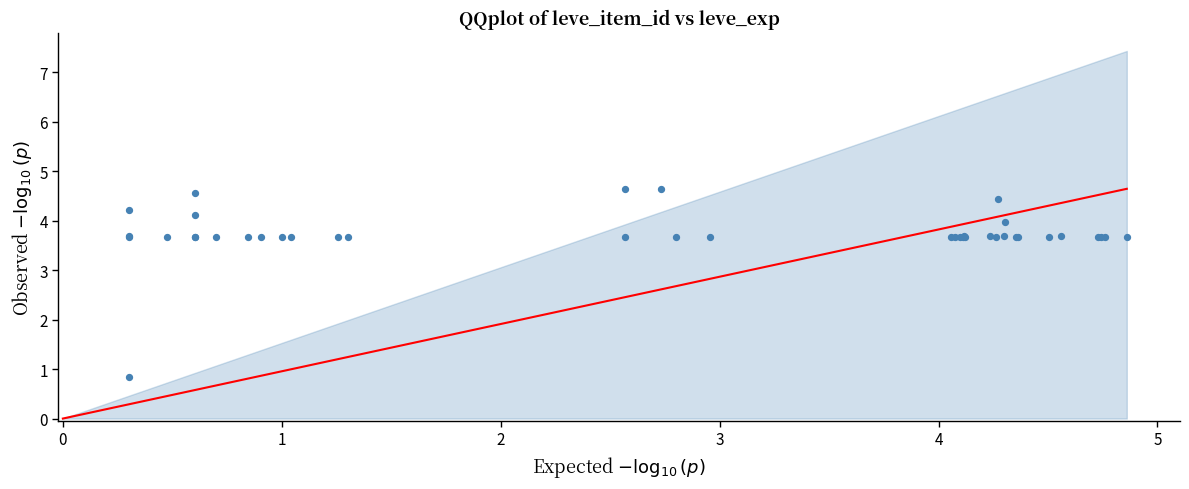

What Y value in the scatter plot is closest to 2?

0.8